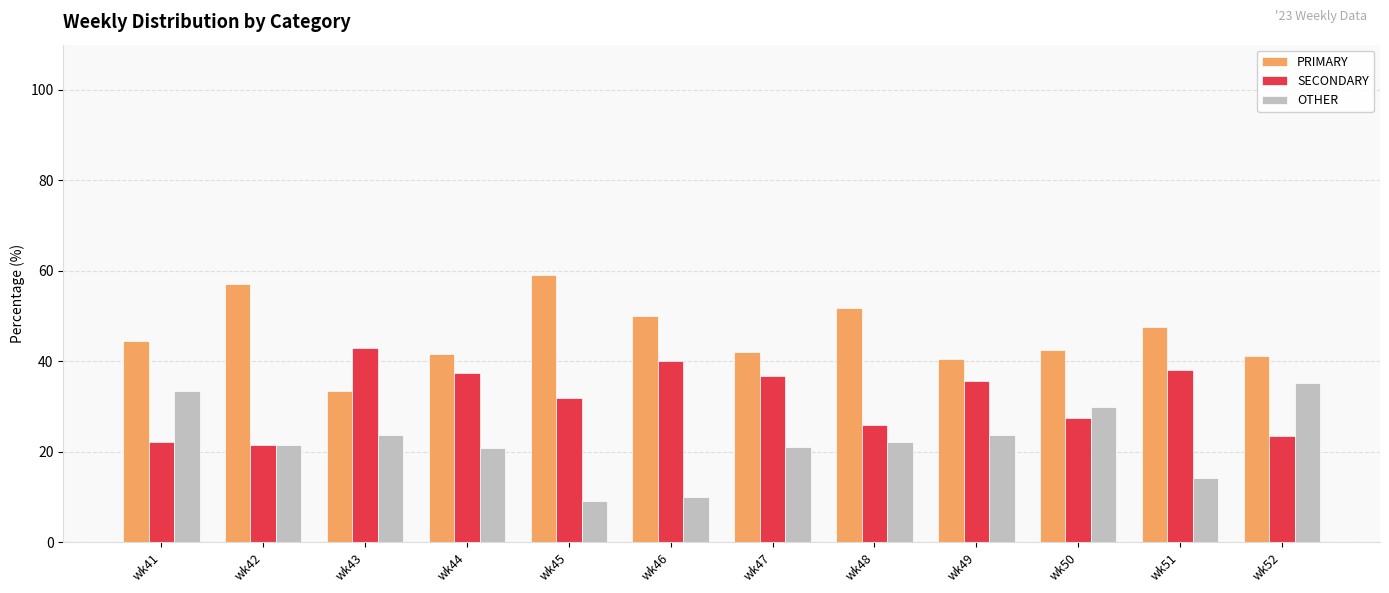

What is the spread (max minus min) of values at wk51?

33.3